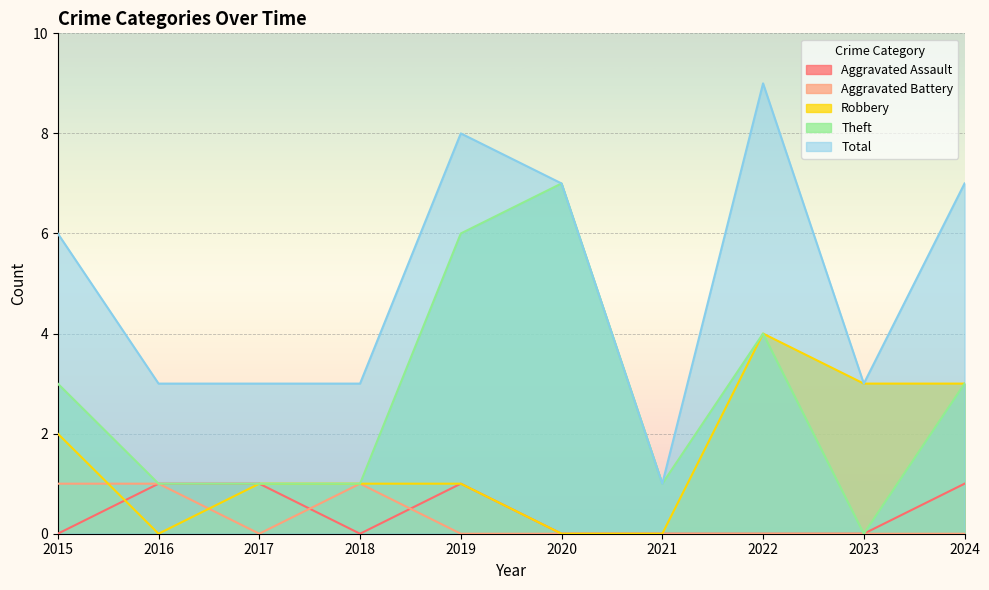

True or false: Robbery and Total cross at least once.

False